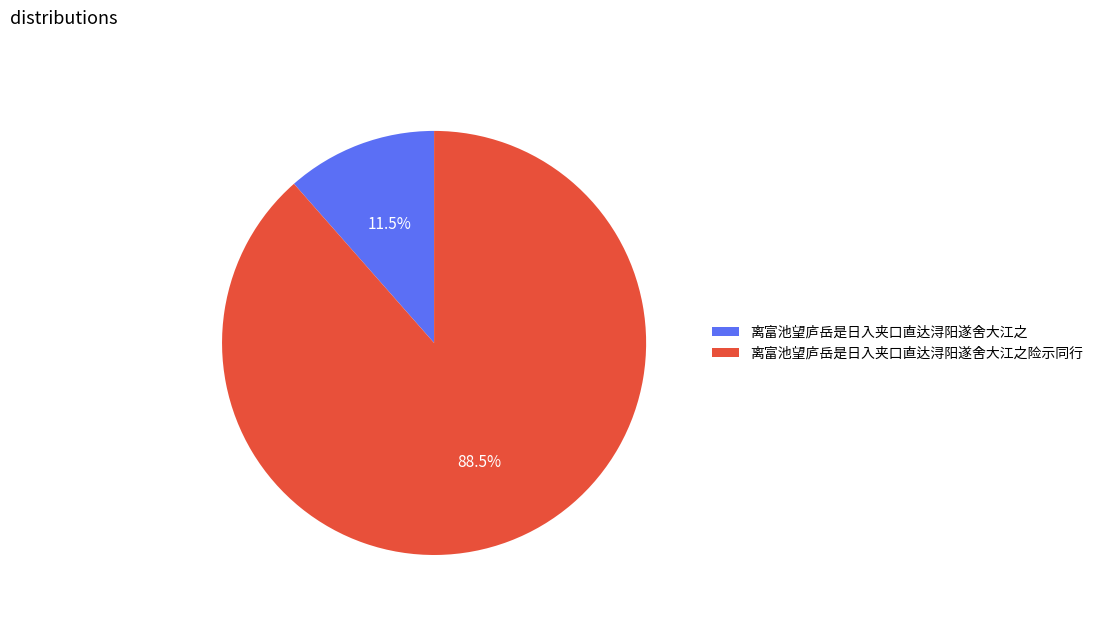

Between 离富池望庐岳是日入夹口直达浔阳遂舍大江之险示同行 and 离富池望庐岳是日入夹口直达浔阳遂舍大江之, which is larger?

离富池望庐岳是日入夹口直达浔阳遂舍大江之险示同行